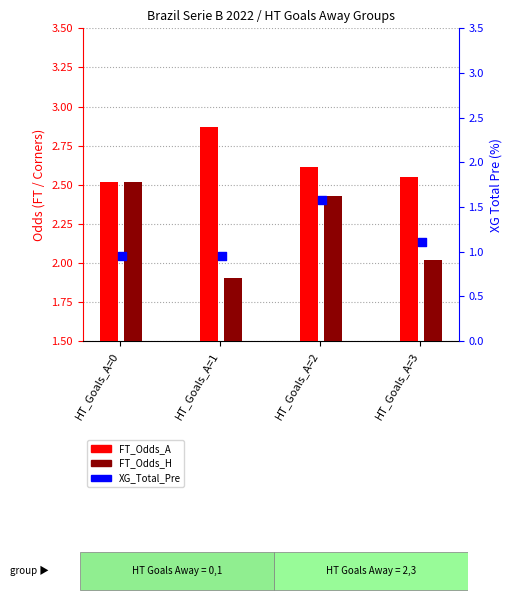

At how many categories does at least one series exceed 1?

4